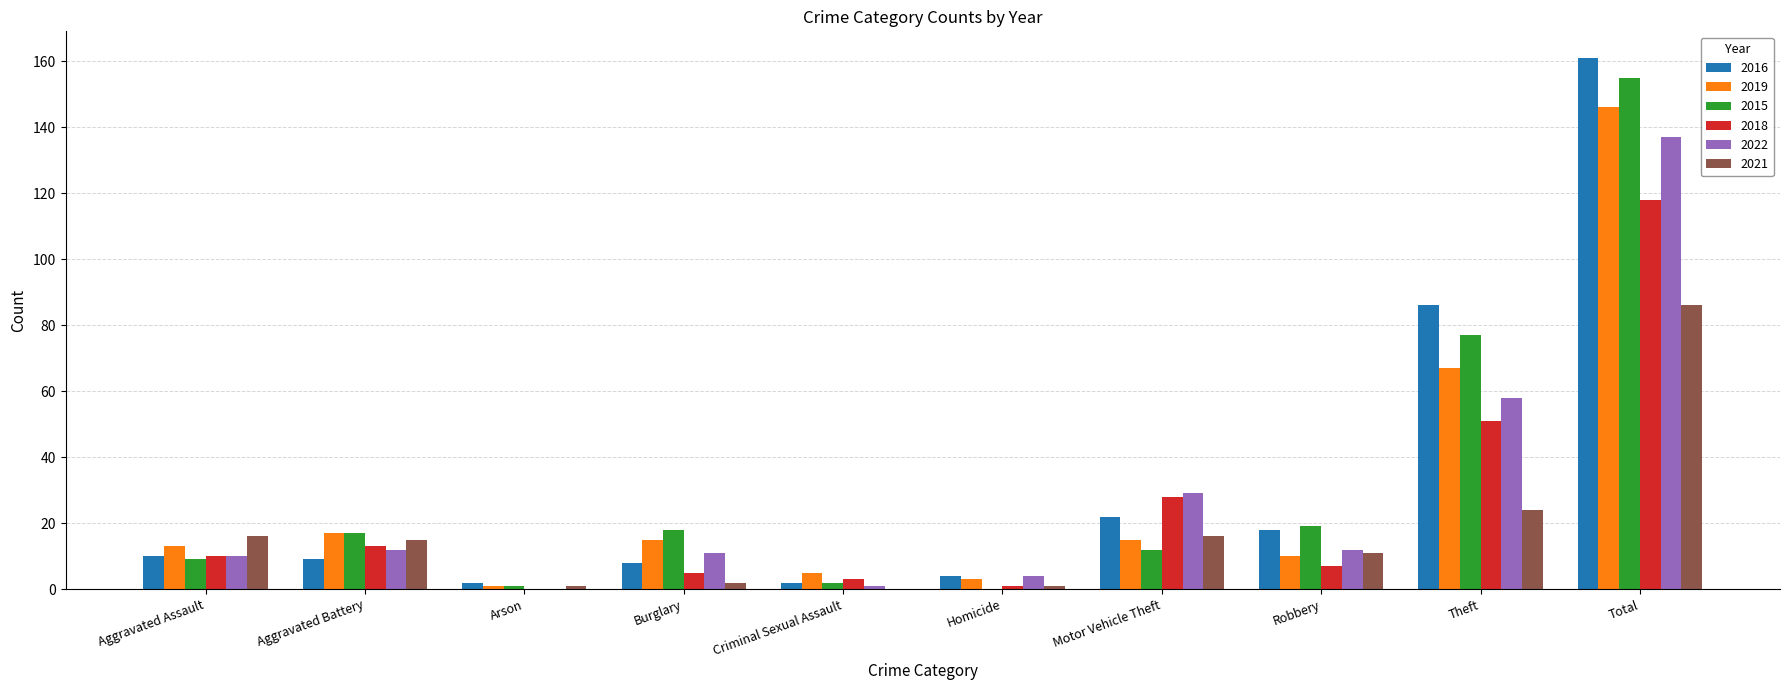

Are the bars grouped side by side (vs. stacked)?

Yes